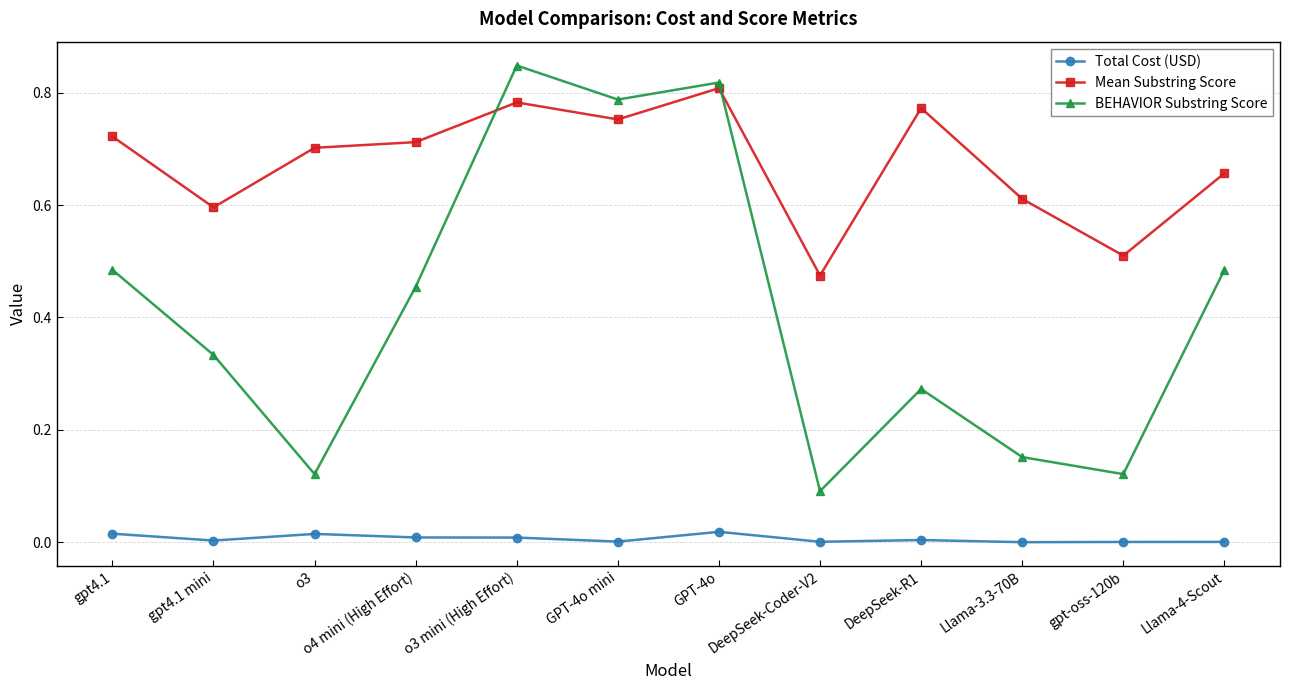

The value of Mean Substring Score at Llama-3.3-70B is 1.0. True or false?

False